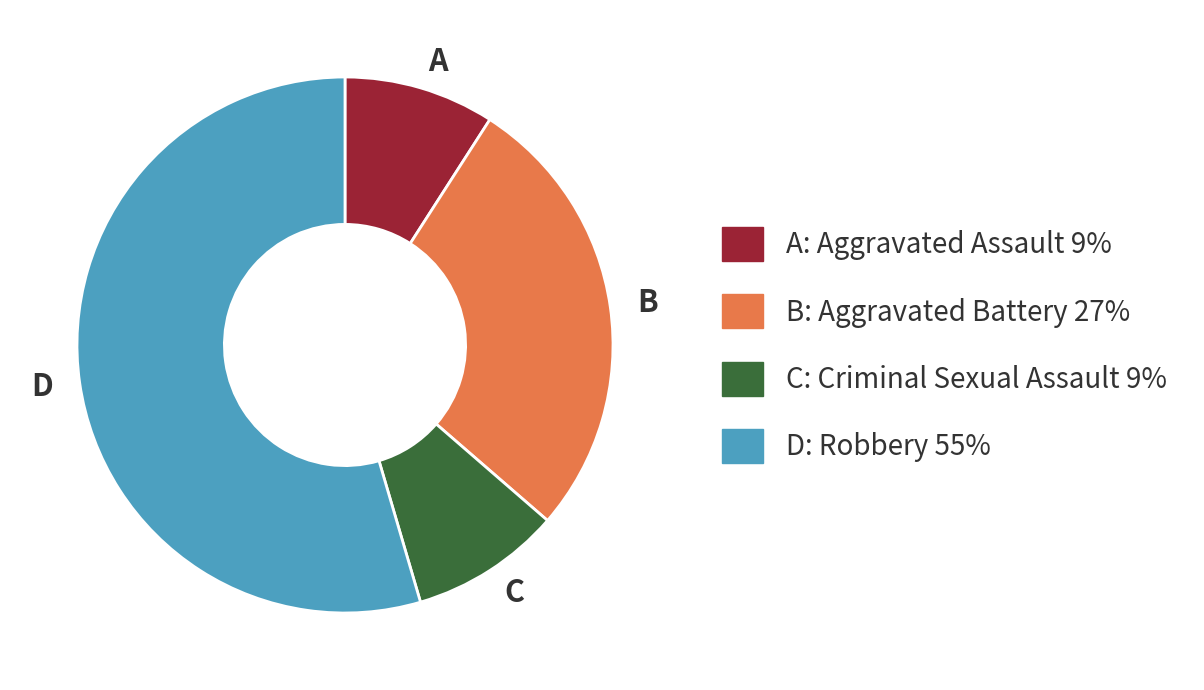

Is there any slice that represents more than half of the pie?

Yes